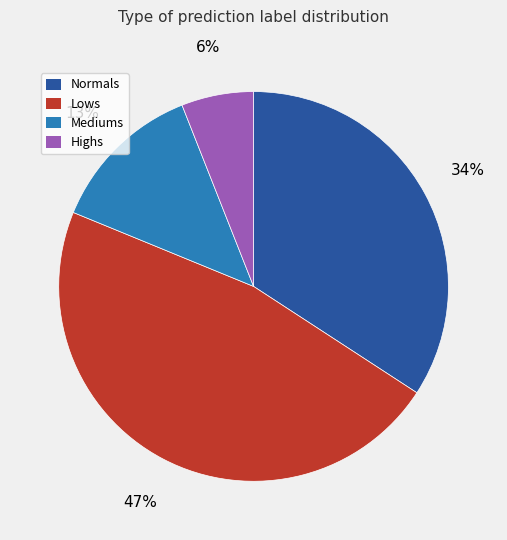

Does Lows account for over 50% of the chart?

No